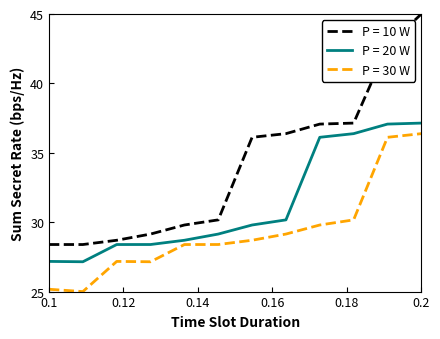

What is the difference between the maximum and minimum values in the P = 10 W series?

16.6